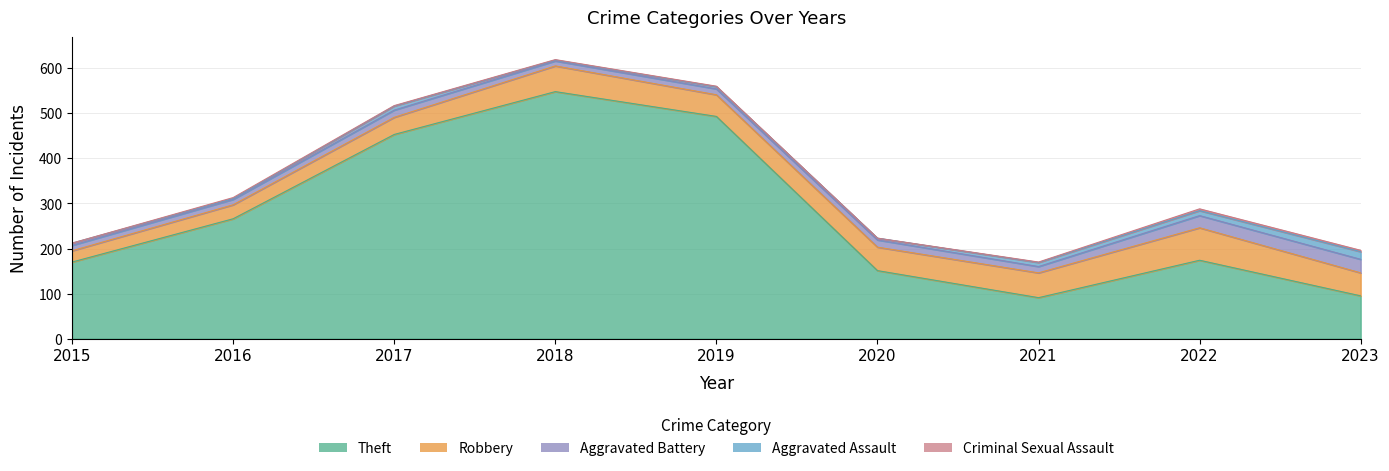

In Aggravated Assault, how many points are lower than both neighbors (excluding endpoints)?

3